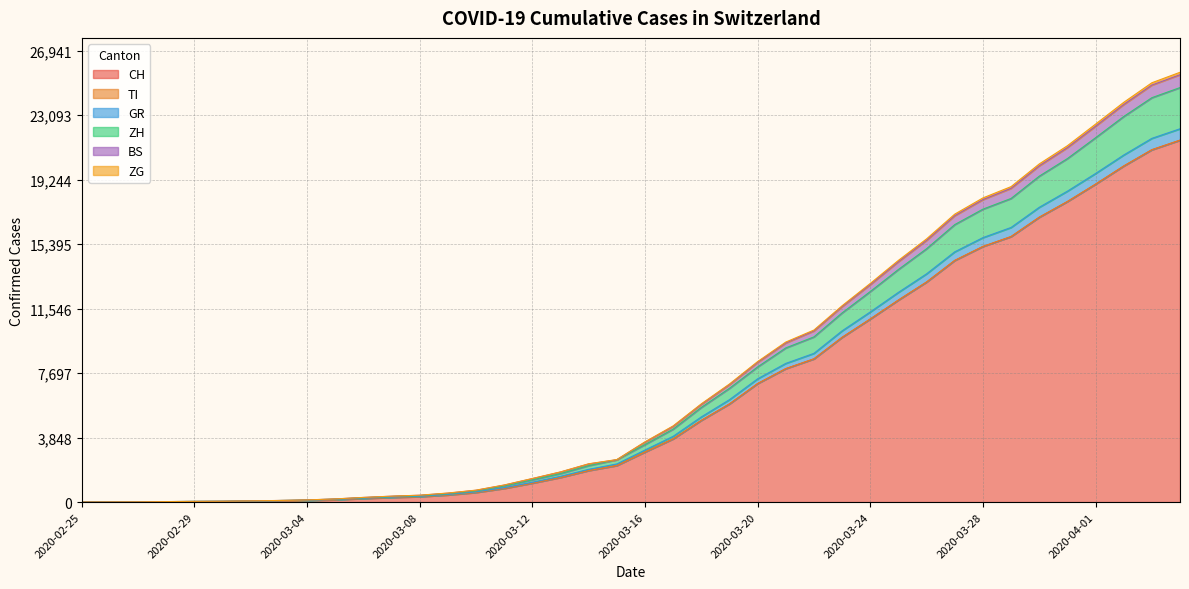

Is the value of ZH at 2020-03-19 greater than the value of BS at 2020-03-13?

Yes